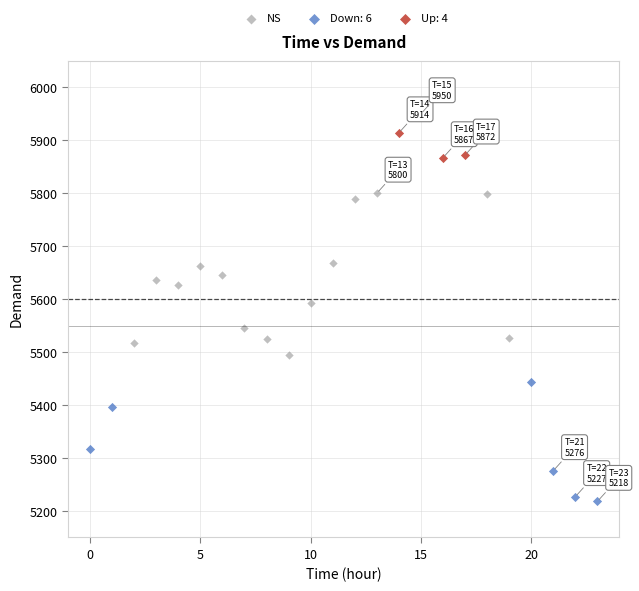

Which series reaches the maximum Y coordinate?

Up: 4